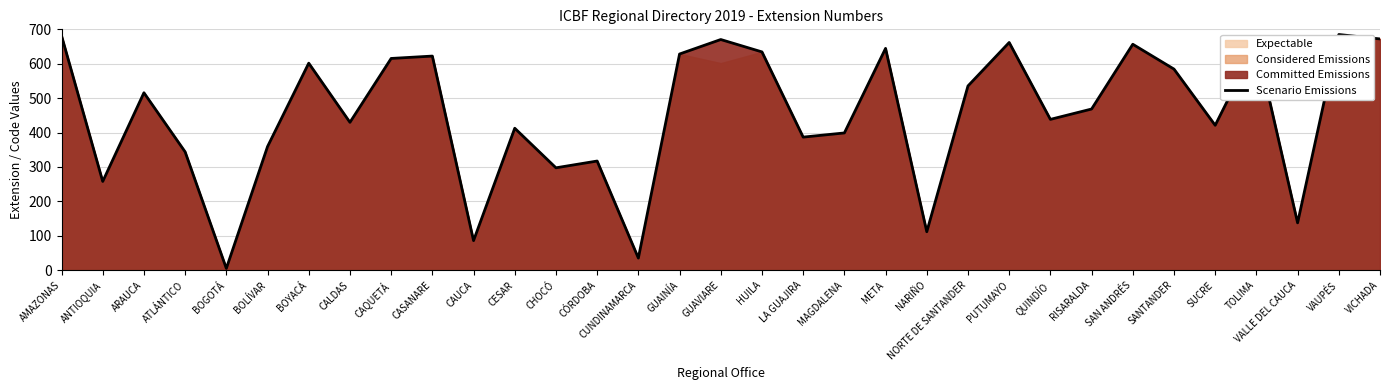

At which category does the data reach its first local peak?

ARAUCA